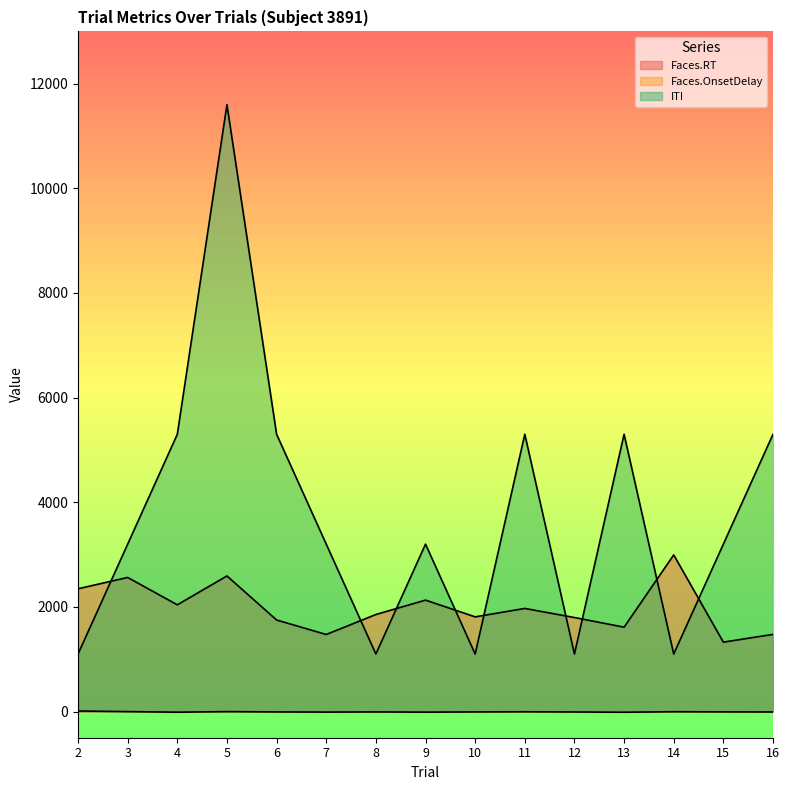

How many times do ITI and Faces.RT cross each other?

9